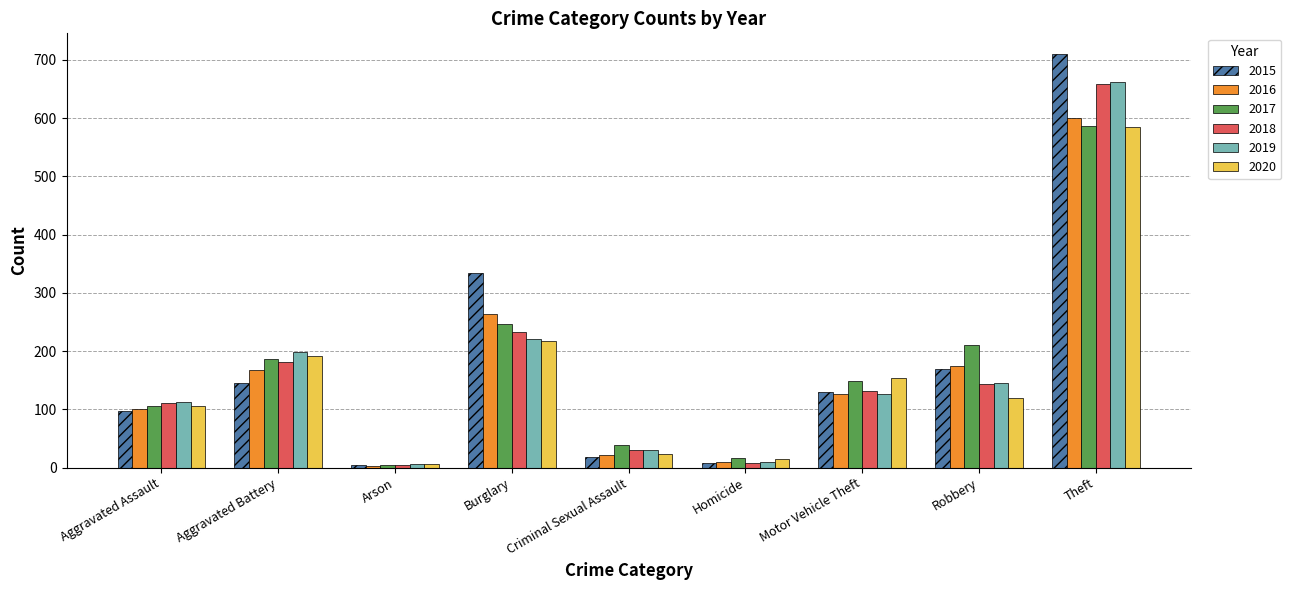

True or false: 2018 has a value of 132 at Motor Vehicle Theft.

True